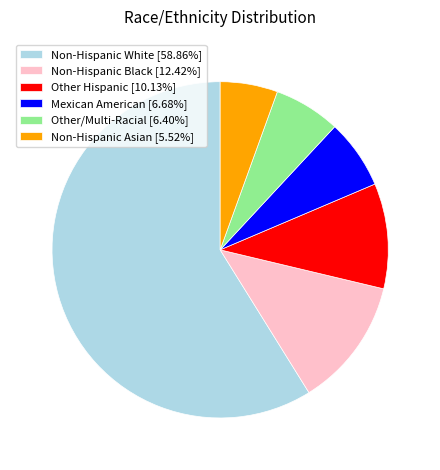

Is Non-Hispanic Asian [5.52%] the majority of the pie?

No